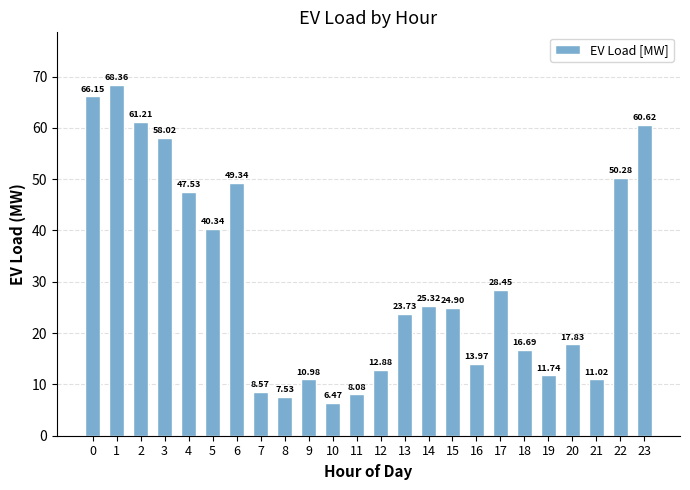

What is the difference between the second highest and minimum values?

59.7